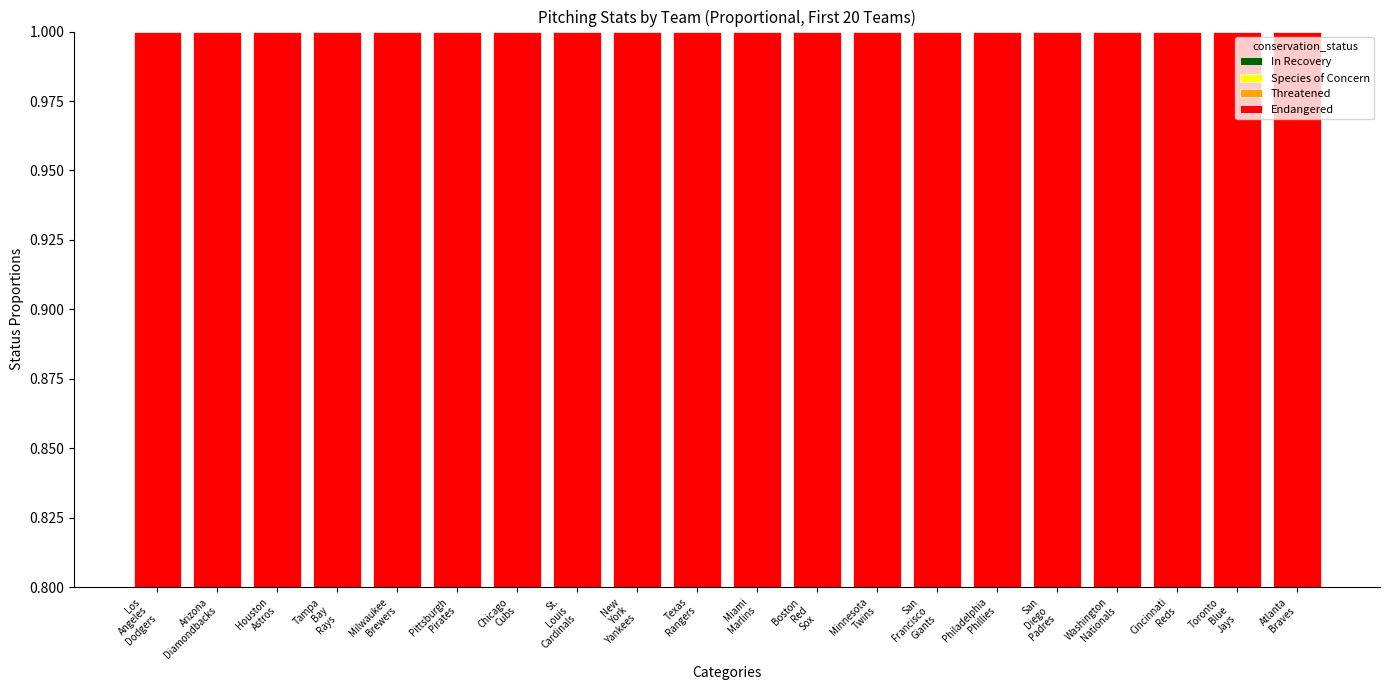

What position from the left is Houston
Astros?

3